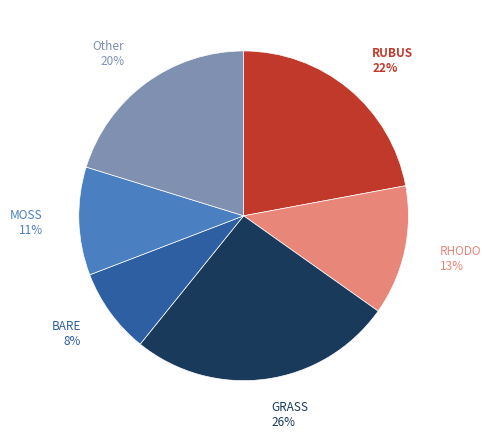

Does any single category account for the majority?

No